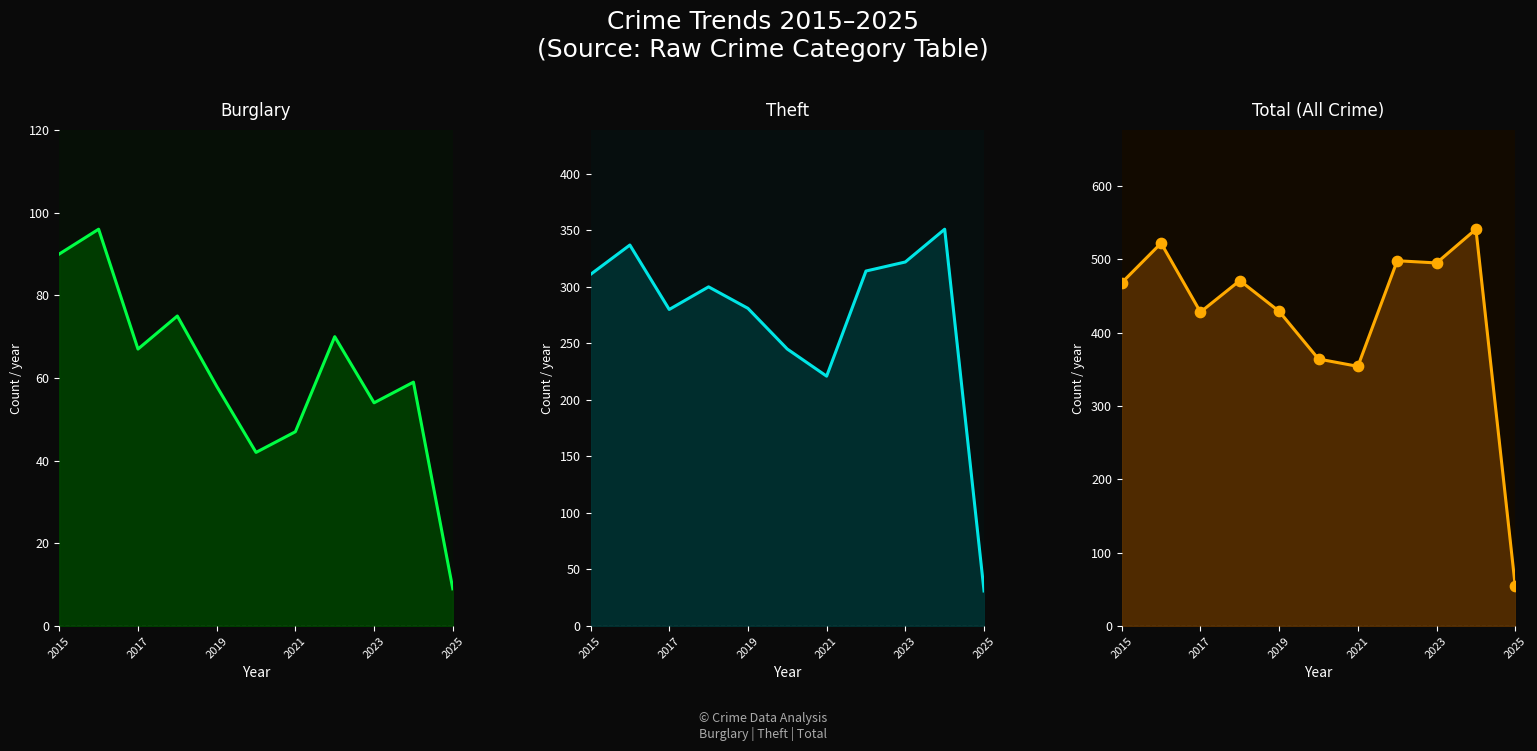

Which series has the widest spread of Y values?

Total line